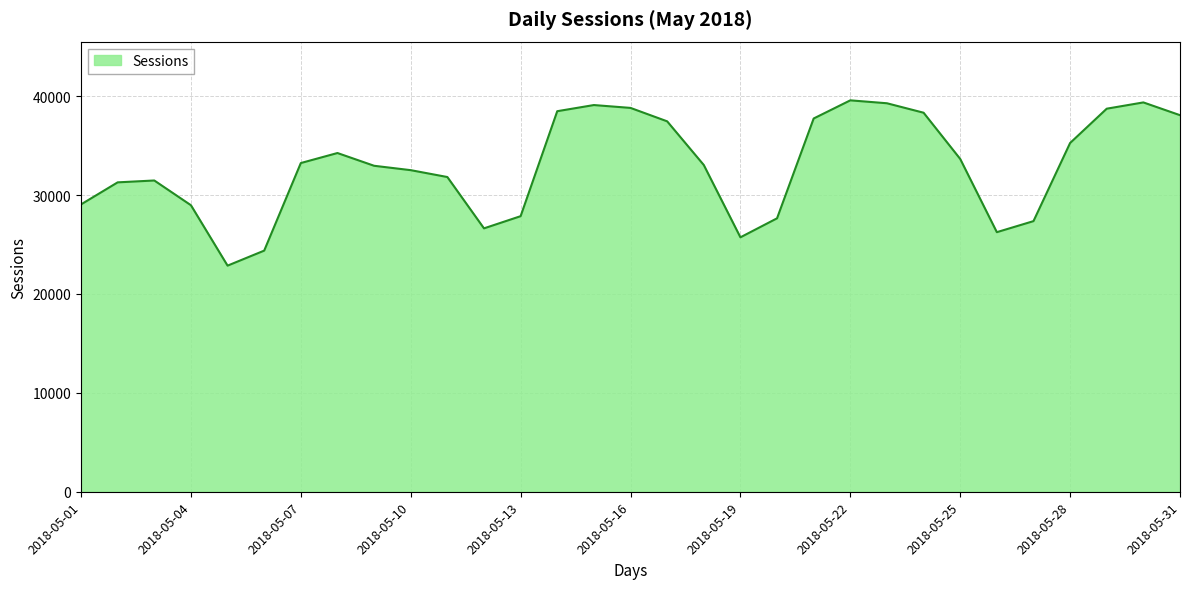

What is the difference between the maximum and minimum values?

16715